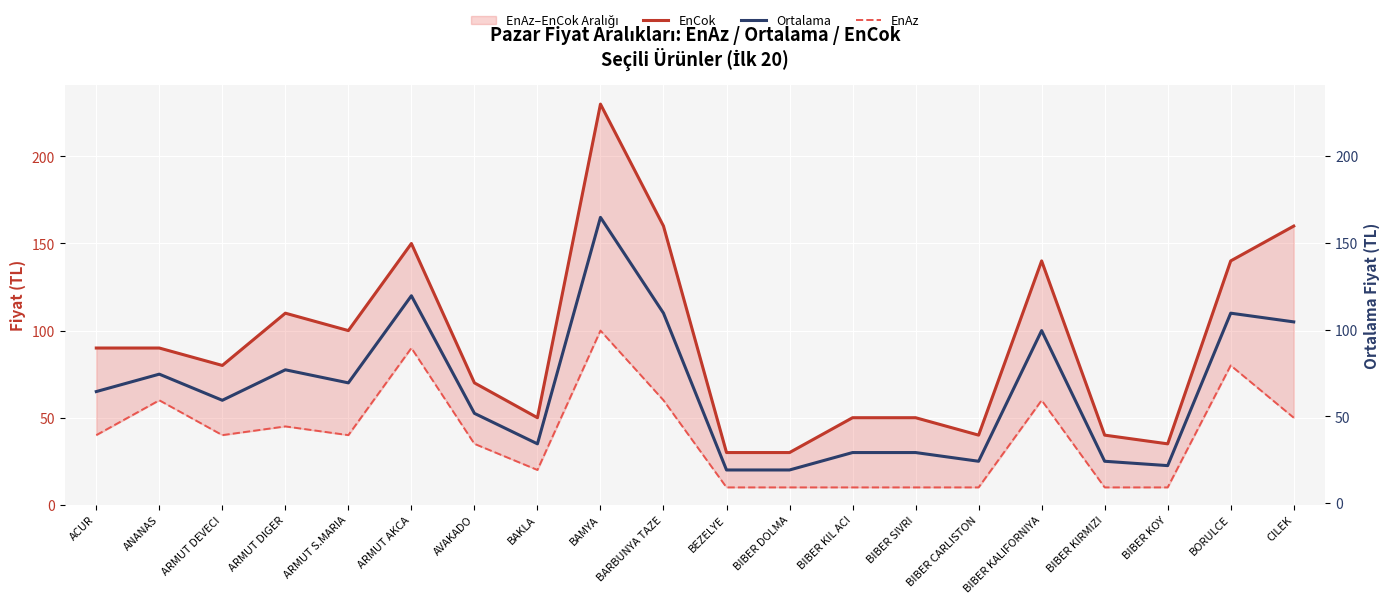

What is the value of the EnAz point at the 12th from the left?

10.0